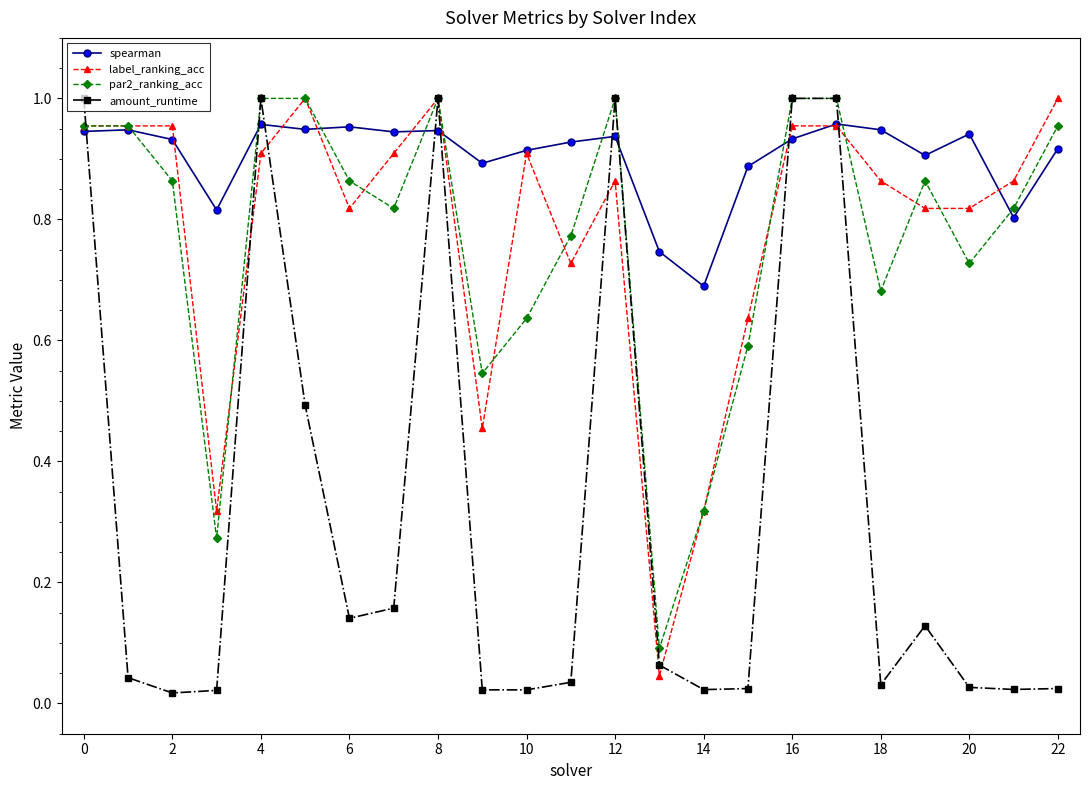

True or false: amount_runtime has more than 1 points higher than both neighbors.

True